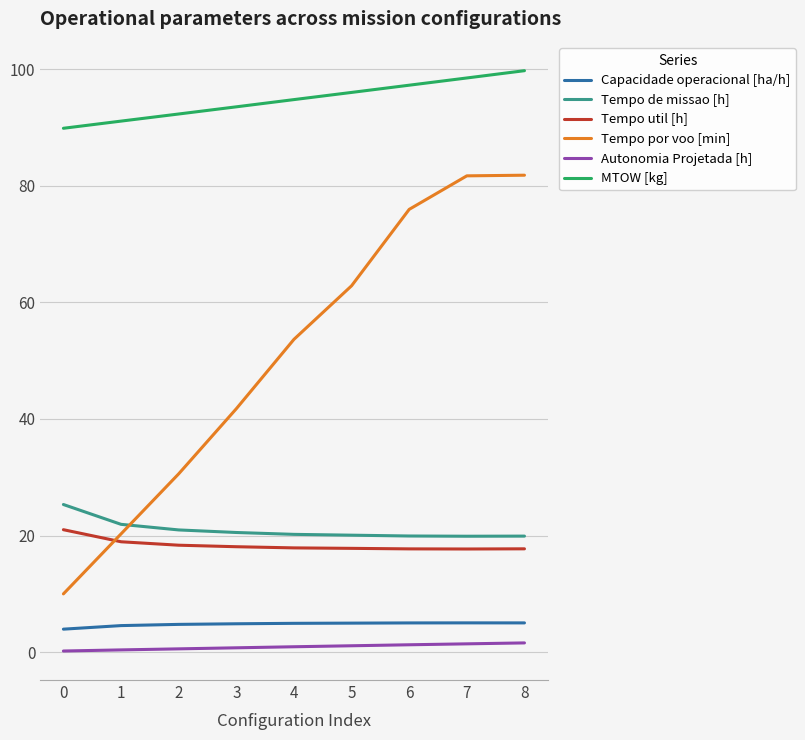

True or false: Tempo util [h] and Autonomia Projetada [h] cross at least once.

False